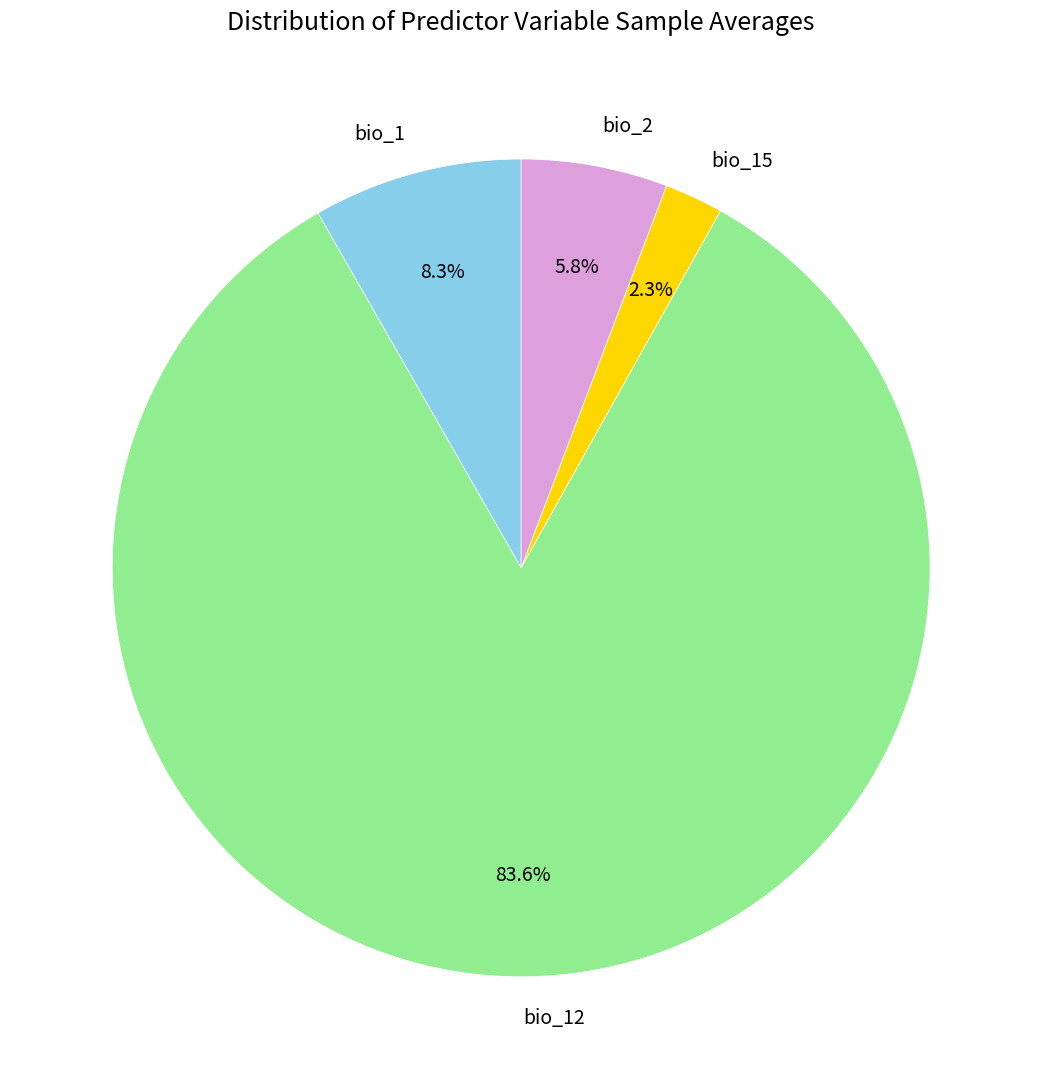

Between bio_1 and bio_2, which is larger?

bio_1